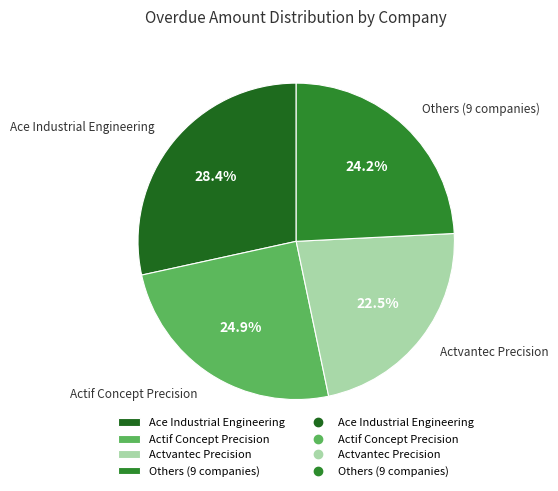

How much of the chart is everything except Others (9 companies)?

75.8%